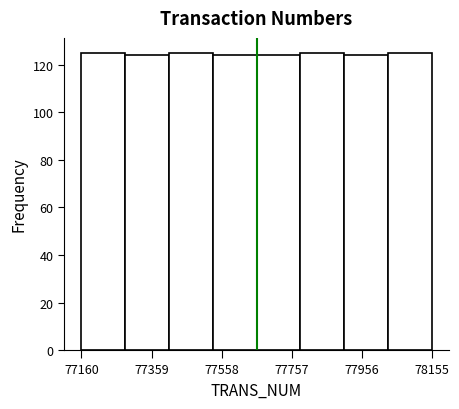

Reading left to right, transcribe this chart: for each bar, give the range it covers on the x-axis and its height. Neither the bar edges nor the heights are printed on the chart, so give them approximately, as read against the axes.

77160 to 77280: 126
77280 to 77400: 124
77400 to 77540: 126
77540 to 77660: 124
77660 to 77780: 124
77780 to 77900: 126
77900 to 78040: 124
78040 to 78160: 126